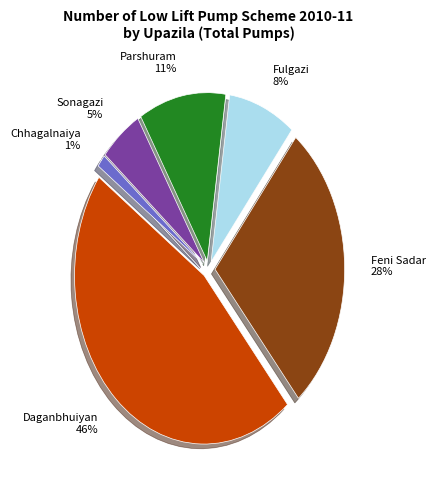

Which slice is the largest?

Daganbhuiyan